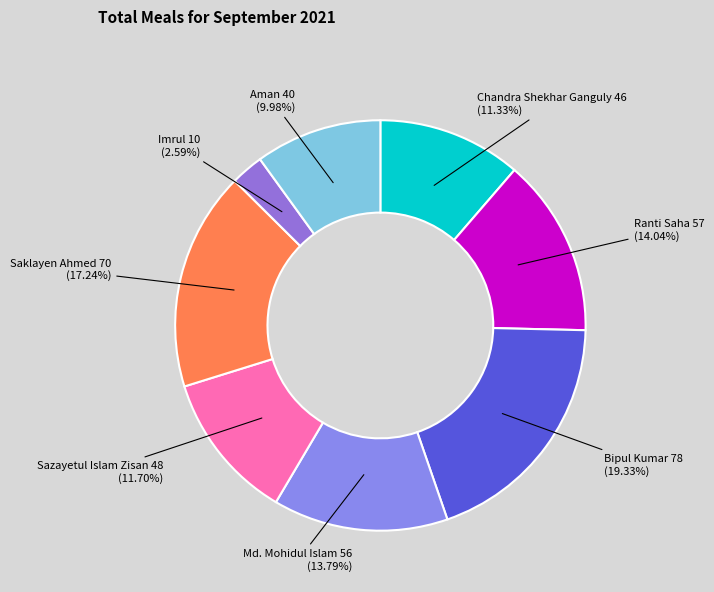

Which has a higher value, Md. Mohidul Islam or Chandra Shekhar Ganguly?

Md. Mohidul Islam